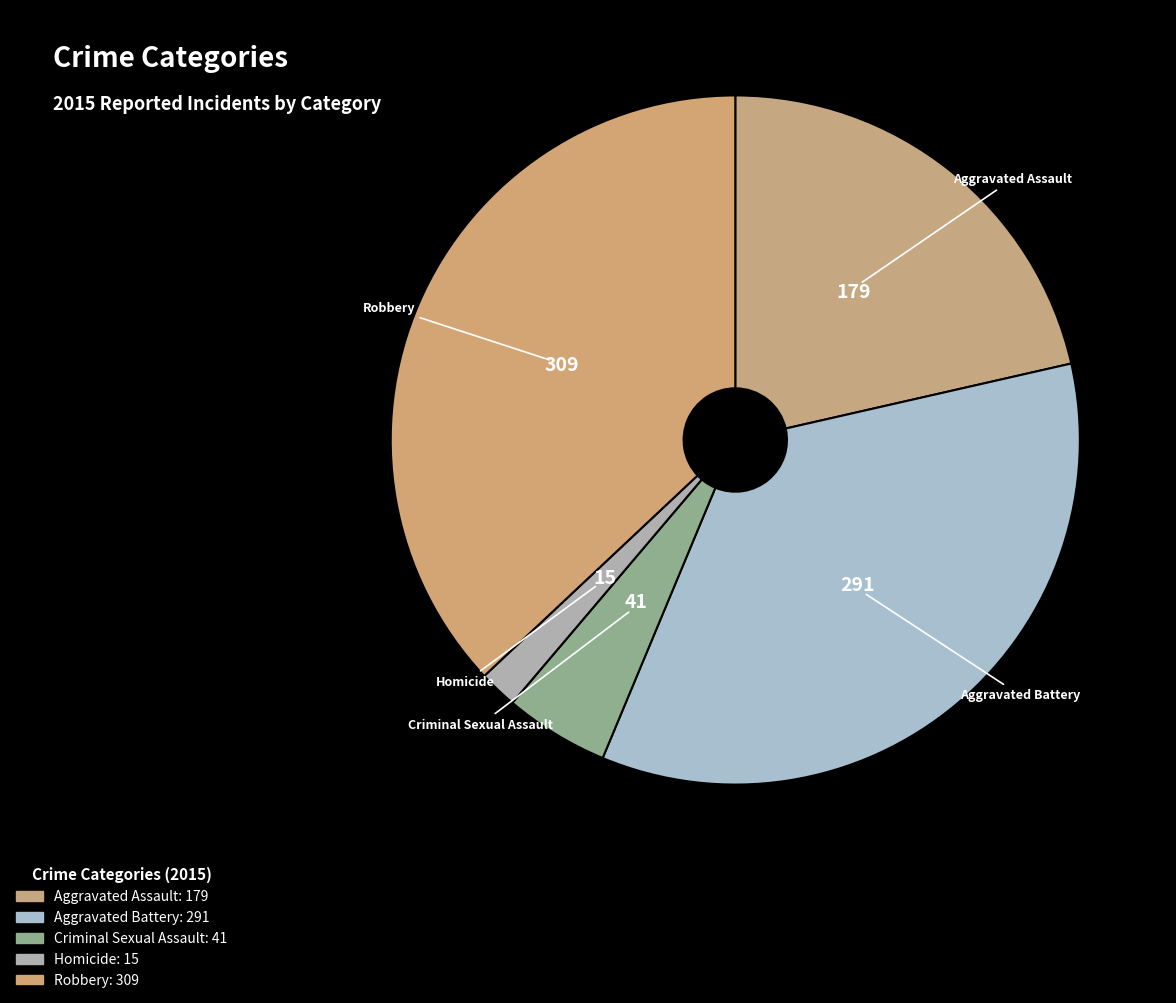

Count the number of slices in the pie.

5